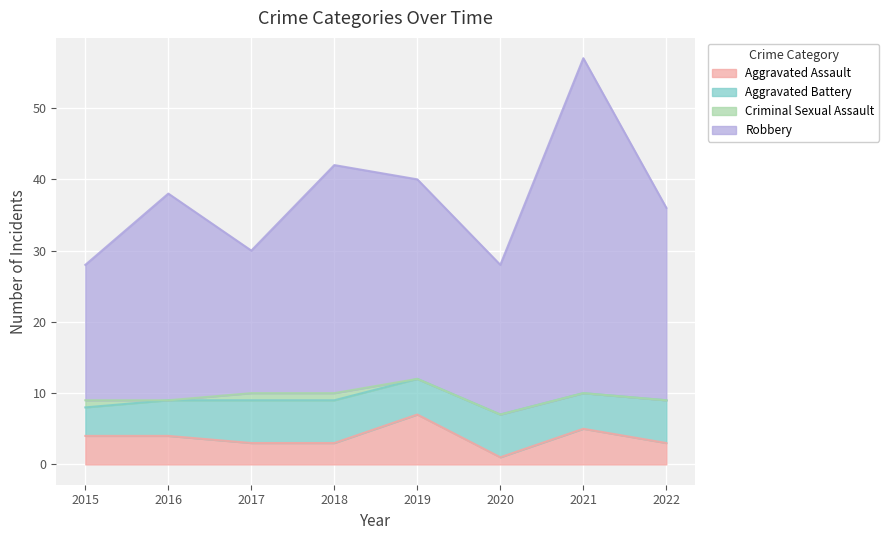

What is the value of the Robbery point at the 2nd from the left?

38